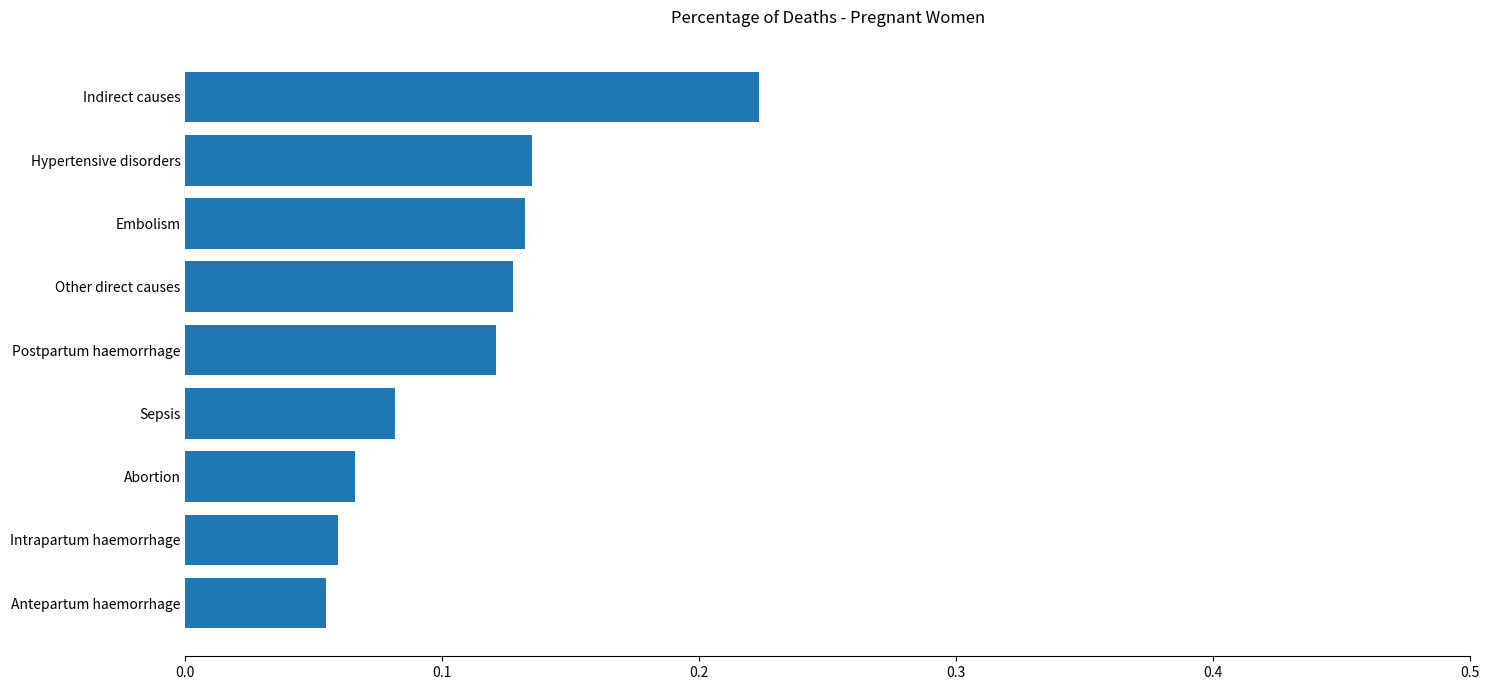

What is the change in value from Abortion to Postpartum haemorrhage?

+0.1